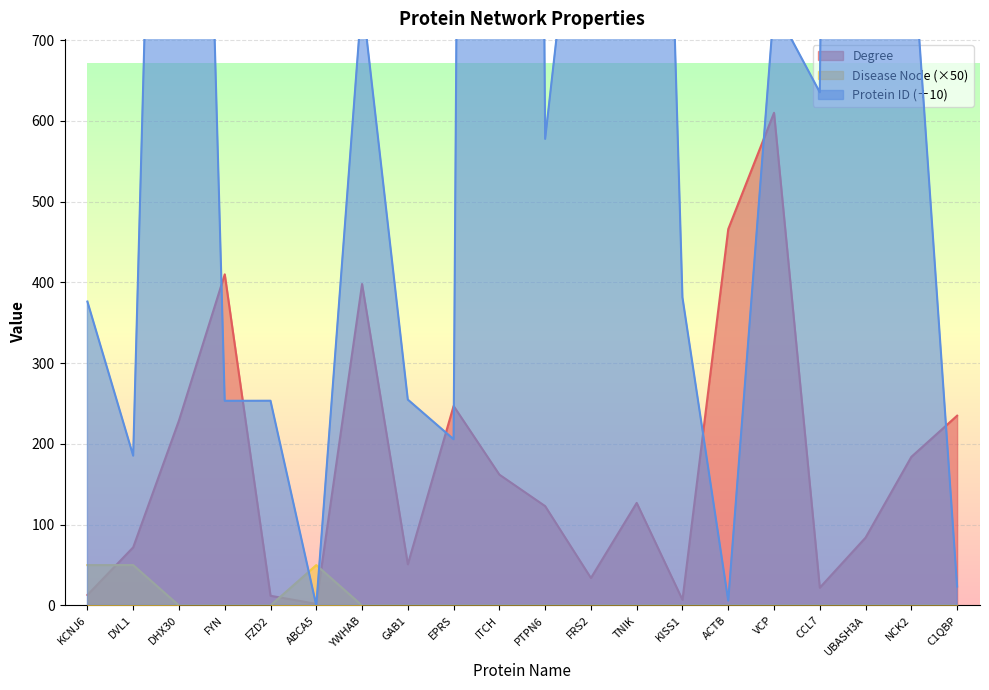

What is the highest value of the Degree series?

610